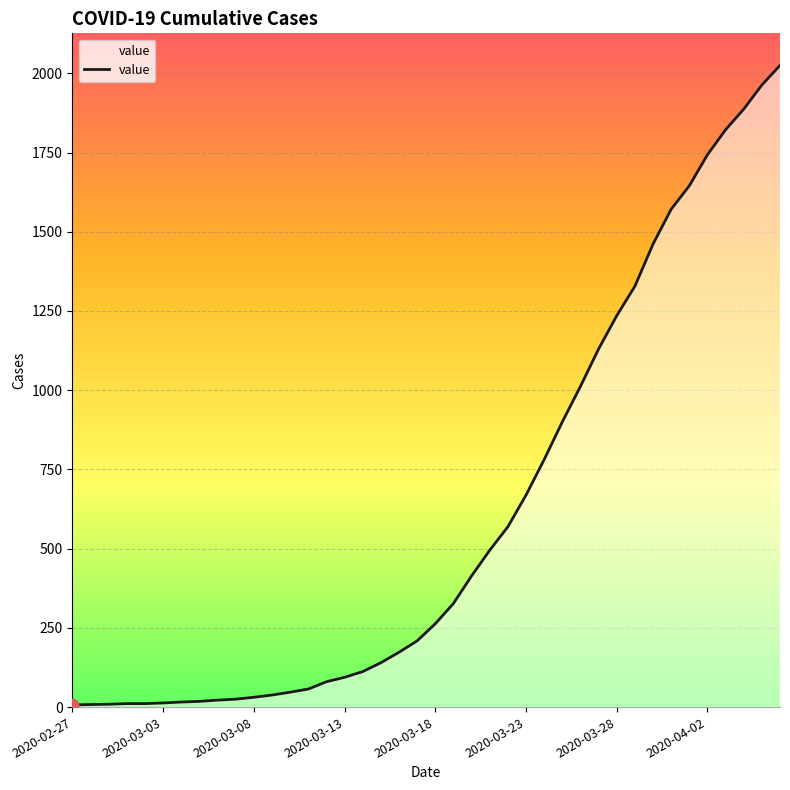

What is the difference between the maximum and minimum values?

2018